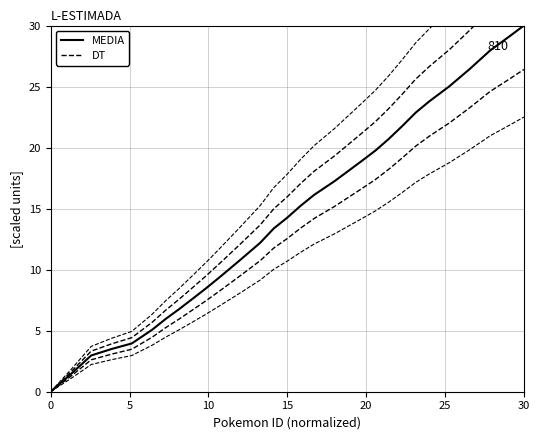

Does the chart display data point markers on the line(s)?

No